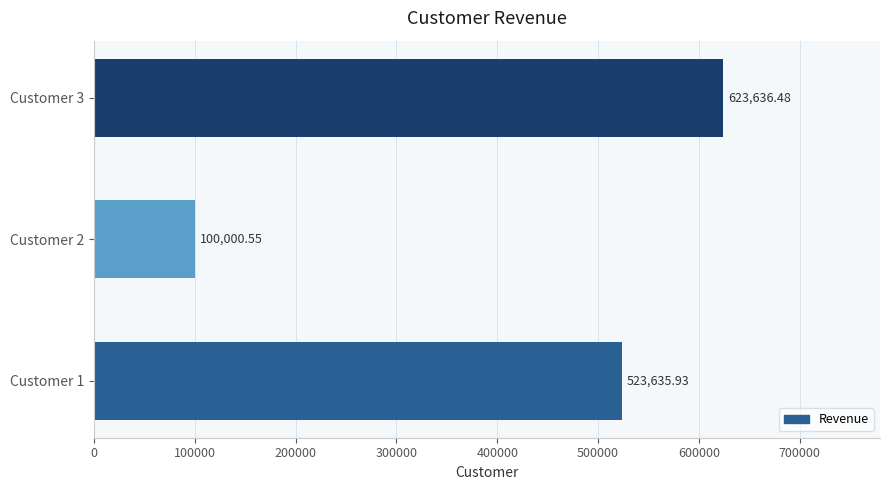

What is the difference between the maximum and minimum values?

523635.9